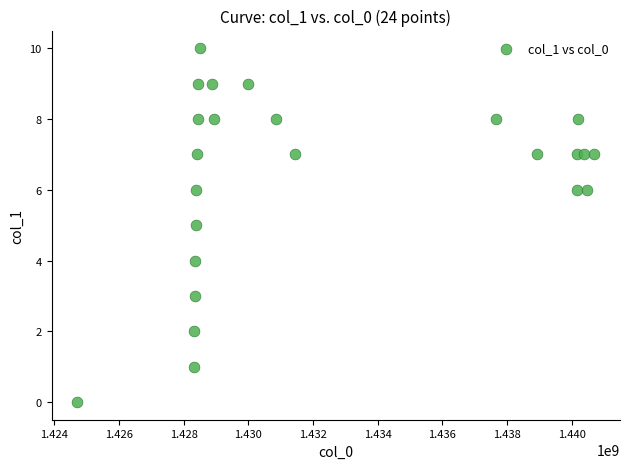

What is the range of Y values (max minus min)?

10